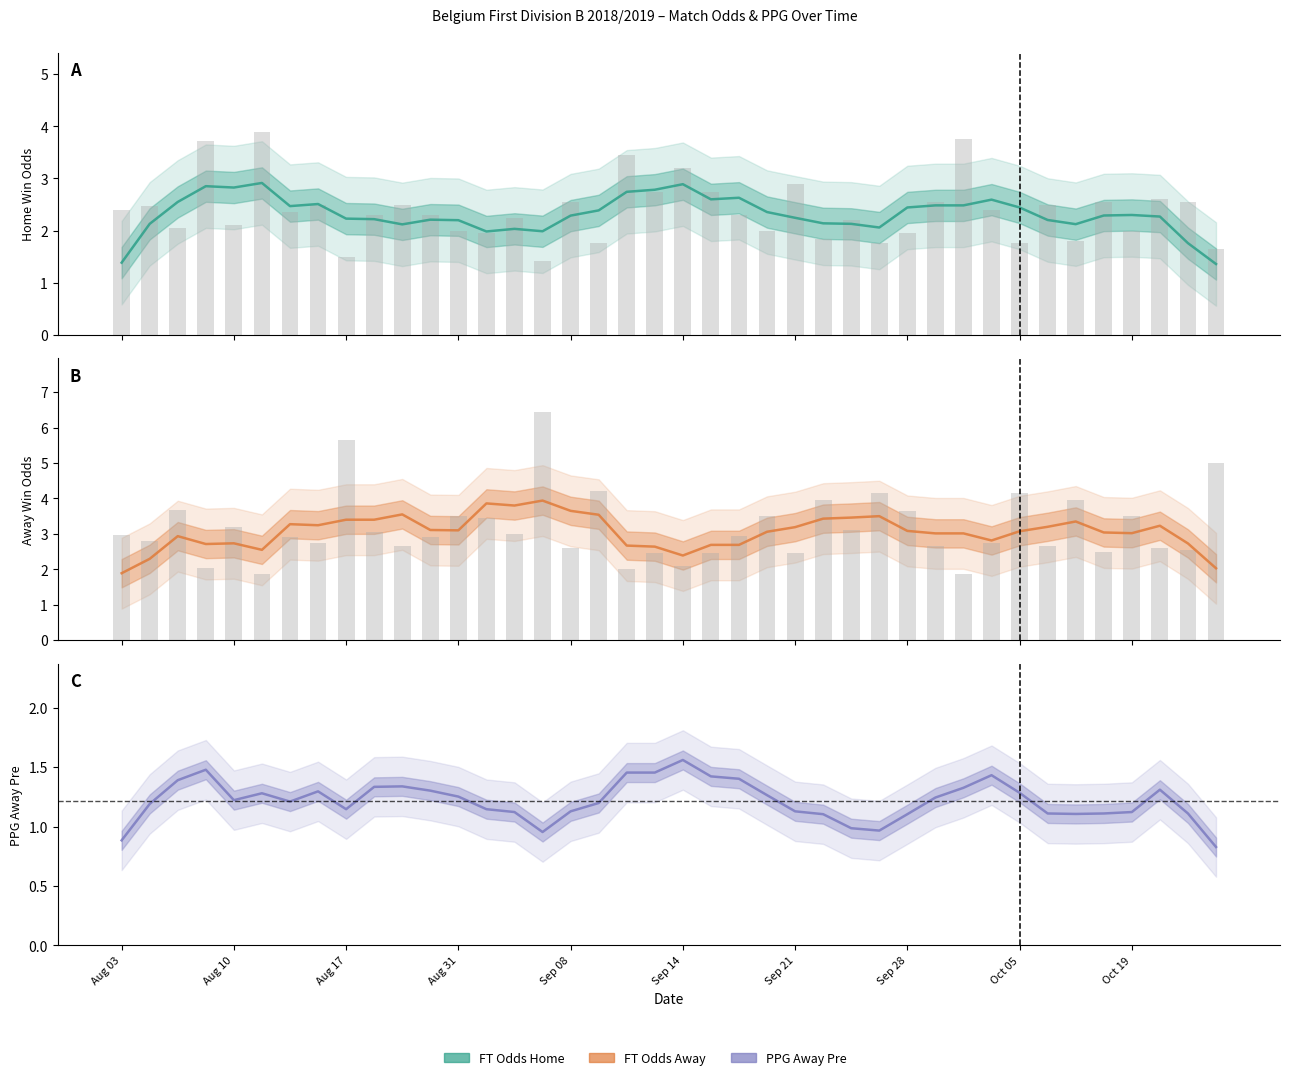

What is the spread (max minus min) of values at 33?

2.1